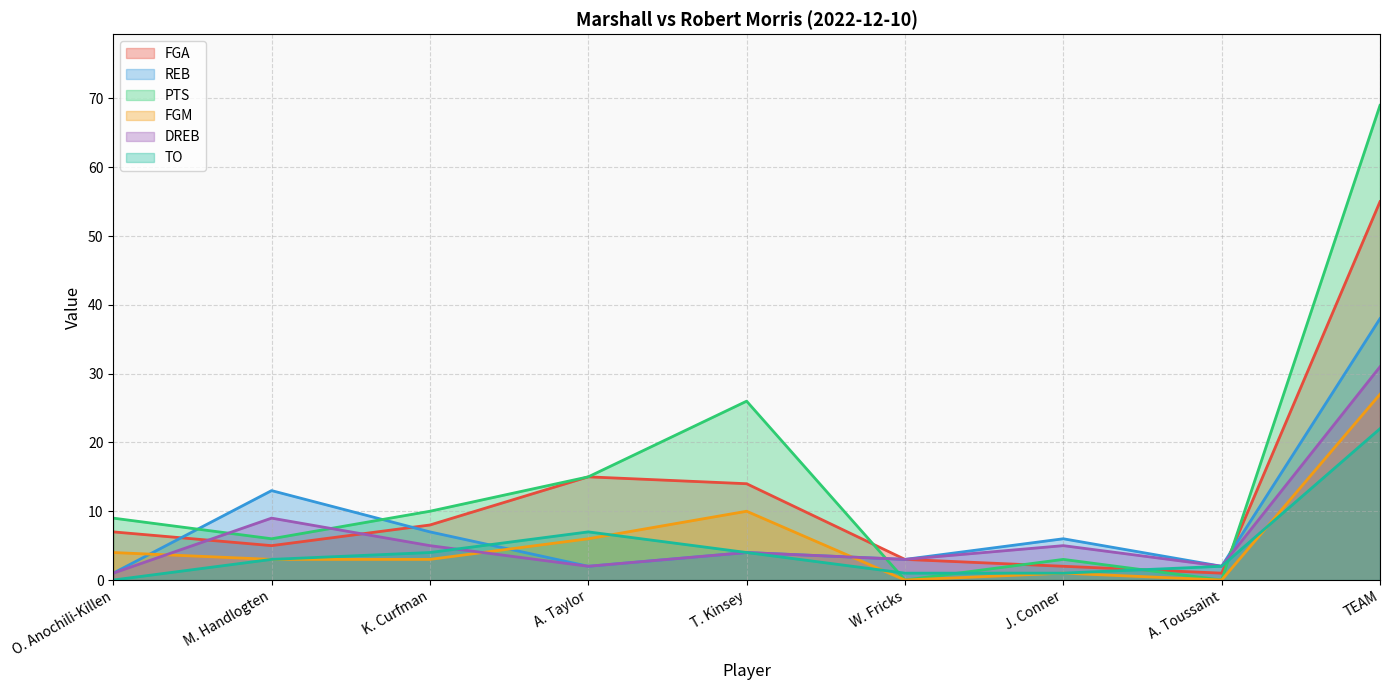

Where does the PTS series first go above 9?

K. Curfman